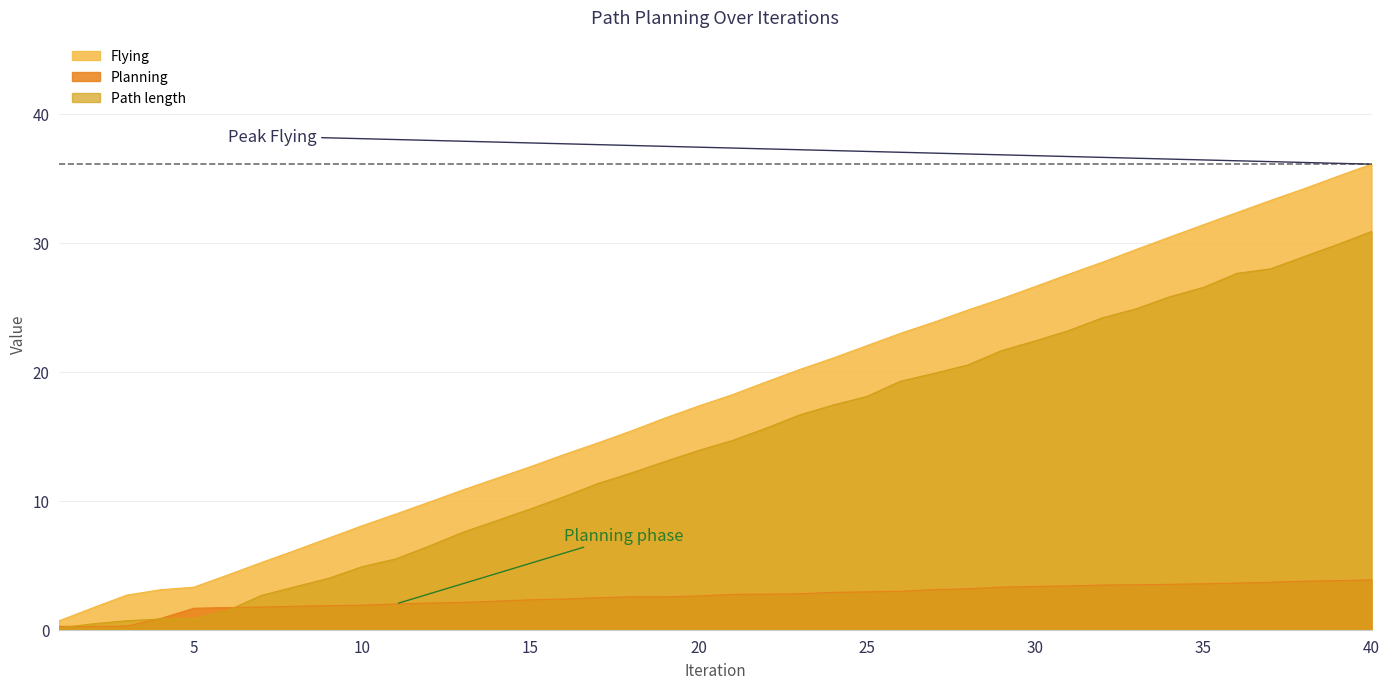

Does the chart have visible grid lines?

Yes